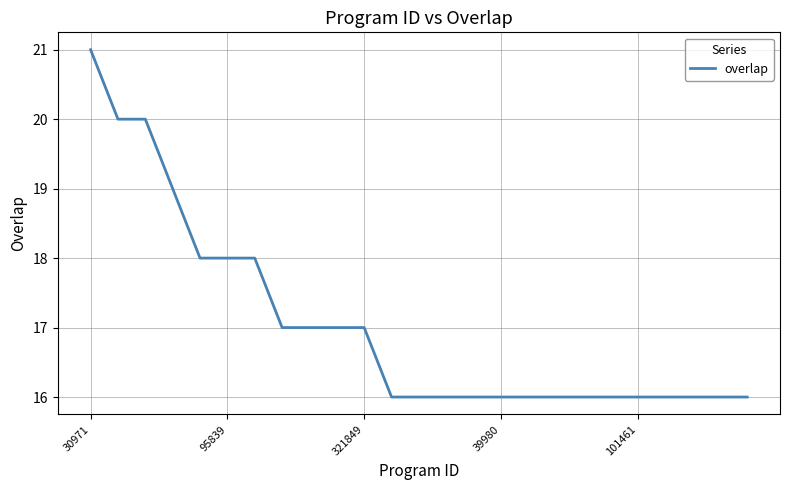

What is the greatest value displayed?

21